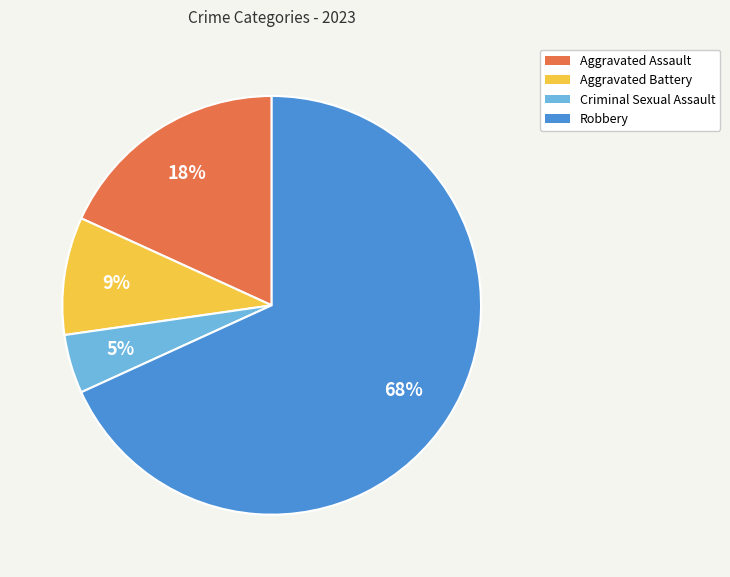

How many slices are in this pie chart?

4